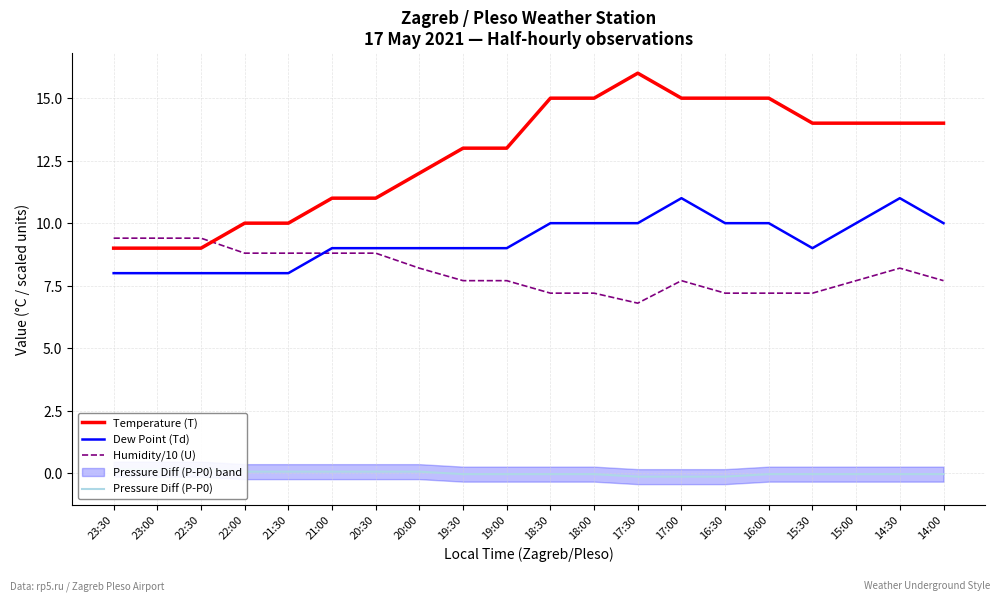

What is the spread (max minus min) of values at 17:00?

15.1